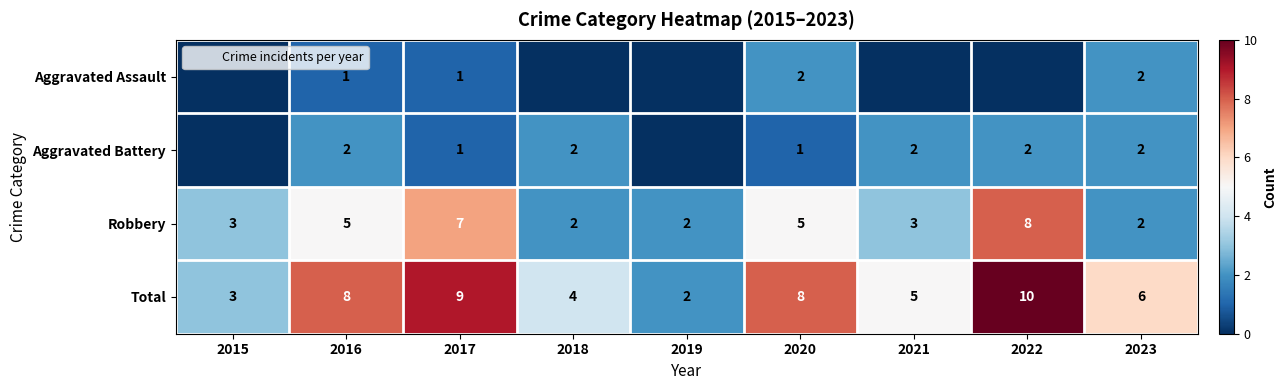

Rank the series at 2022 from highest to lowest value.

Total, Robbery, Aggravated Battery, Aggravated Assault